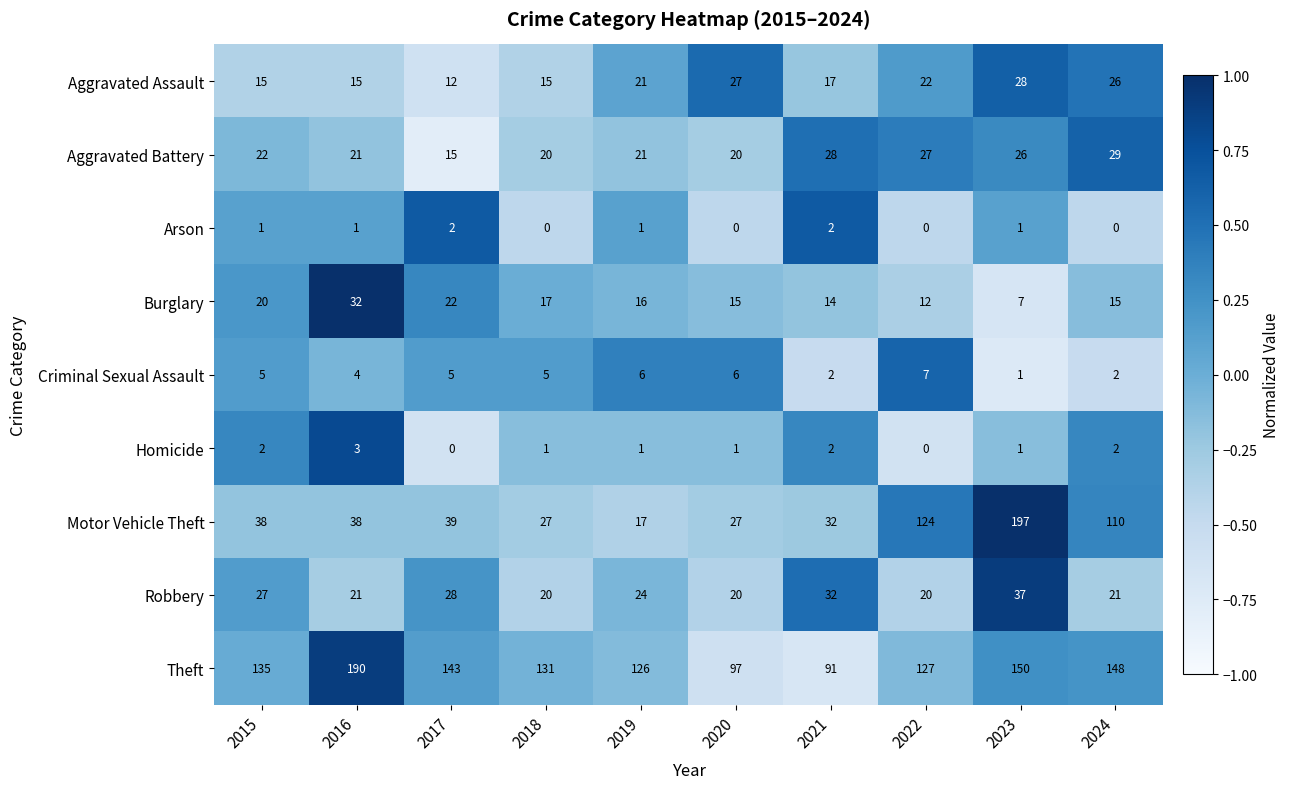

Read the Criminal Sexual Assault value at 2022.

7